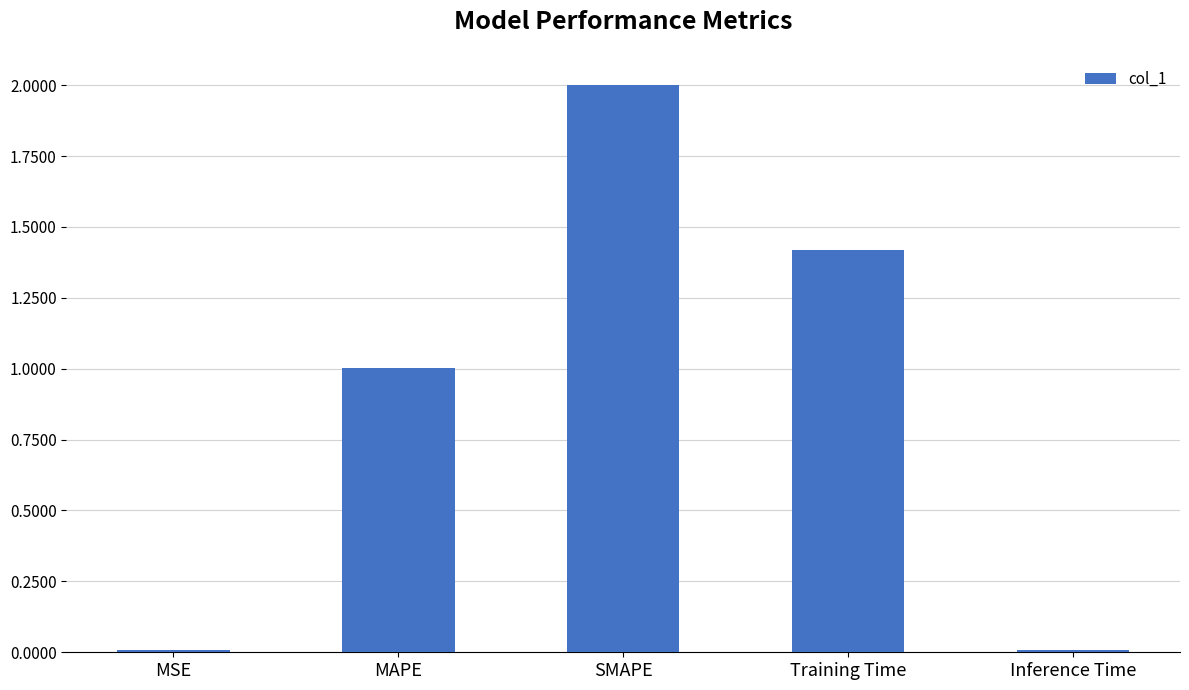

Count the number of categories in the chart.

5